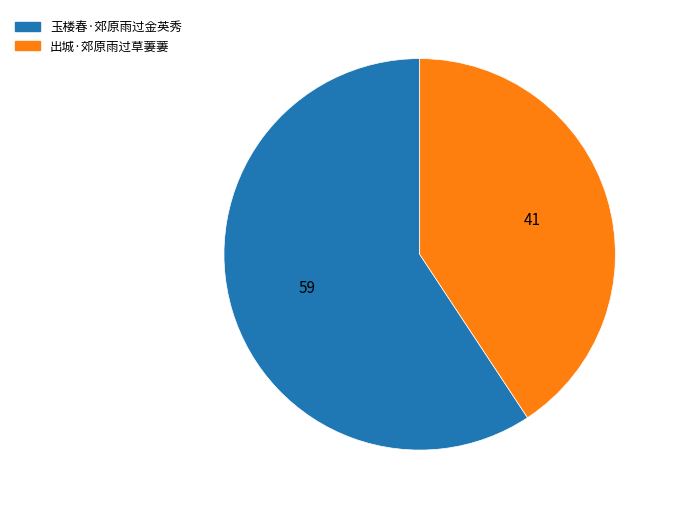

Is it true that 玉楼春·郊原雨过金英秀 is 66% of the pie?

False